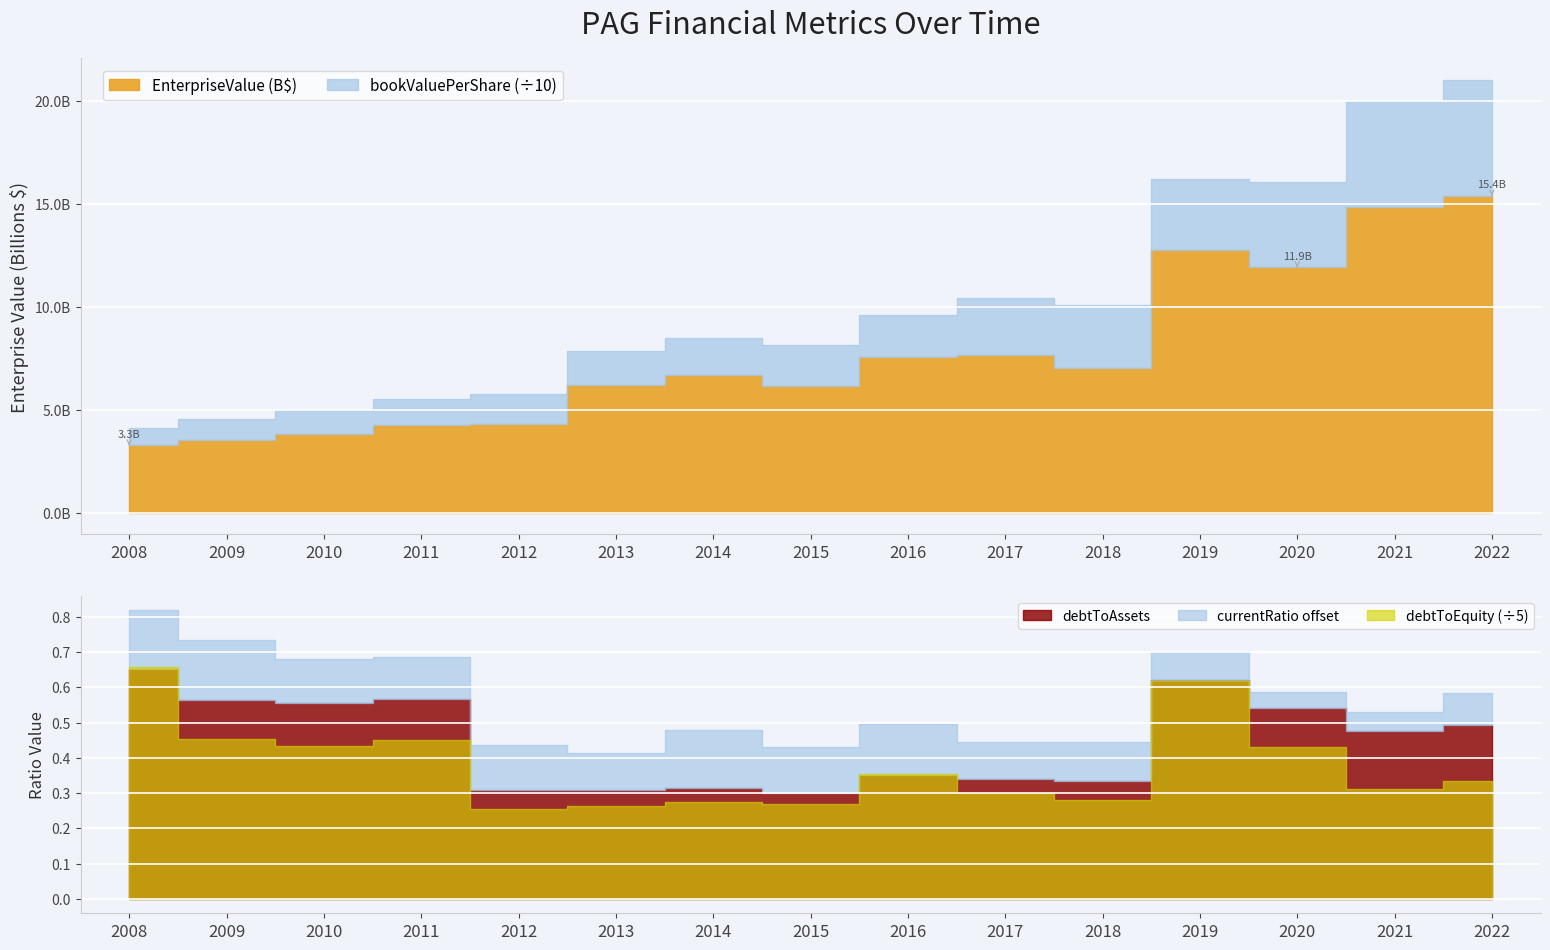

The value of debtToEquity at 2009 is 2.3. True or false?

True